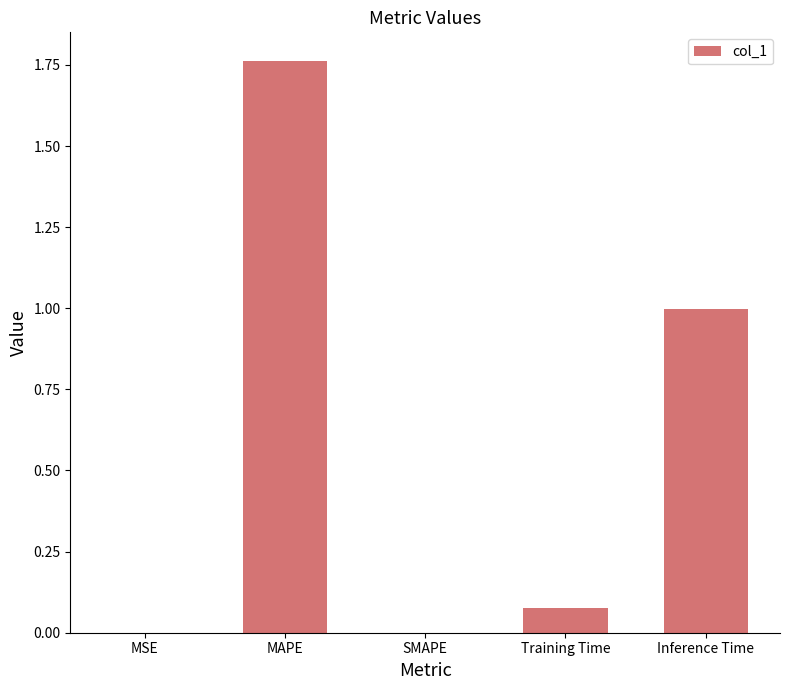

Does the chart contain stacked bars?

No